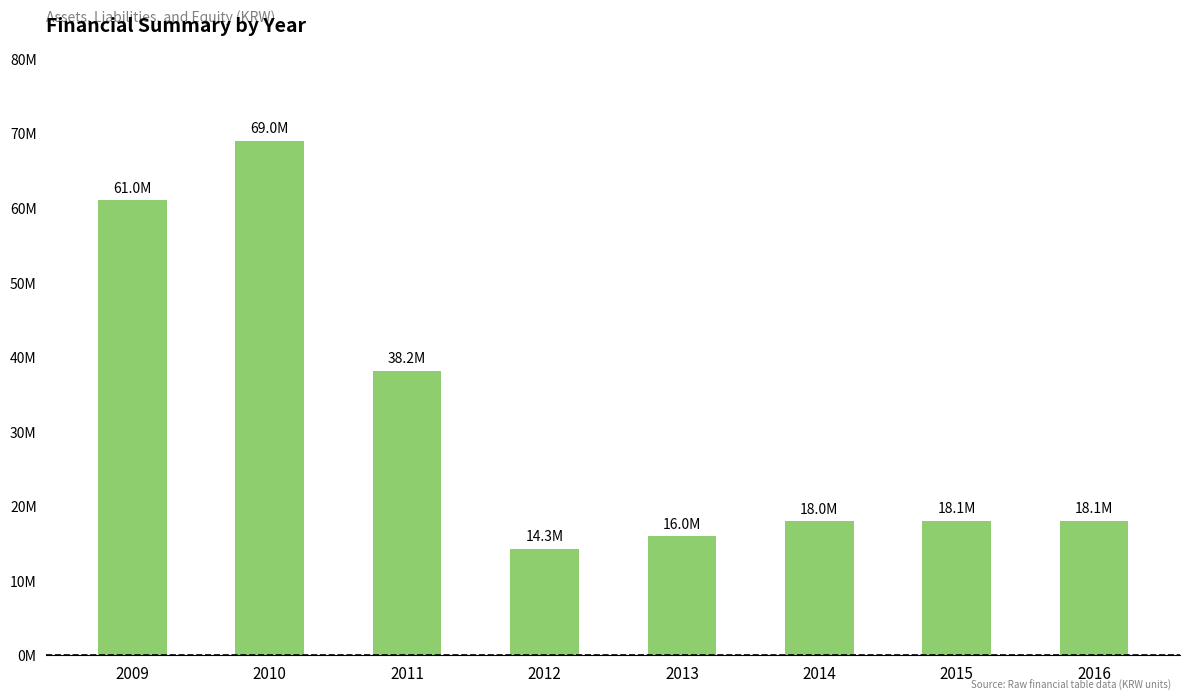

At which category does the chart reach its peak across all series?

2010